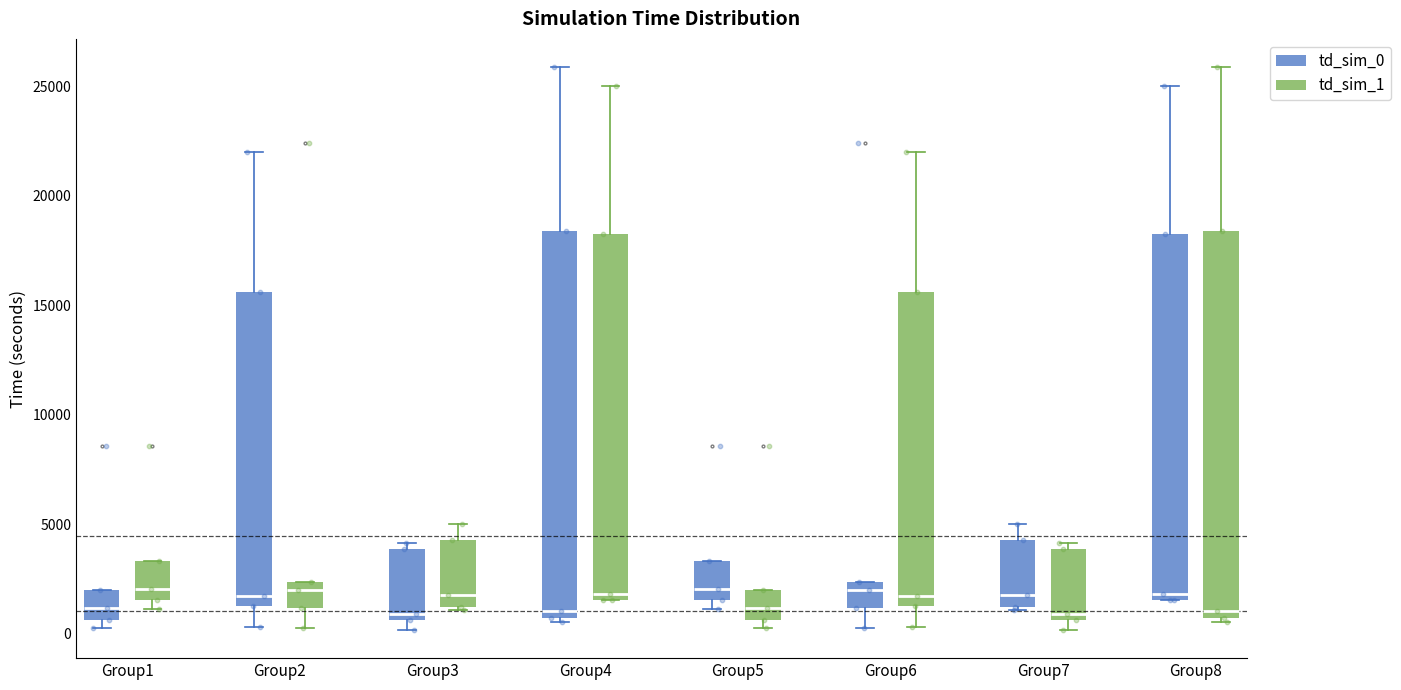

Reading left to right, read every box against the y-axis: the position of its median line, the range the box covers, and the ends of its whiskers. The values are not printed on the chart, so give them approximately, as read against the axis.

Group1 (td_sim_0): median 1000, box 500 to 2000, whiskers 500 (just below the box's lower edge) to 2000
Group1 (td_sim_1): median 2000, box 1500 to 3500, whiskers 1000 to 3500
Group2 (td_sim_0): median 1500 (just above the box's lower edge), box 1500 to 15500, whiskers 500 to 22000
Group2 (td_sim_1): median 2000, box 1000 to 2500, whiskers 0 to 2500
Group3 (td_sim_0): median 1000, box 500 to 4000, whiskers 0 to 4000 (just above the box's upper edge)
Group3 (td_sim_1): median 1500, box 1000 to 4500, whiskers 1000 (just below the box's lower edge) to 5000
Group4 (td_sim_0): median 1000, box 500 to 18500, whiskers 500 to 26000
Group4 (td_sim_1): median 2000, box 1500 to 18000, whiskers 1500 to 25000
Group5 (td_sim_0): median 2000, box 1500 to 3500, whiskers 1000 to 3500
Group5 (td_sim_1): median 1000, box 500 to 2000, whiskers 500 (just below the box's lower edge) to 2000
Group6 (td_sim_0): median 2000, box 1000 to 2500, whiskers 0 to 2500
Group6 (td_sim_1): median 1500 (just above the box's lower edge), box 1500 to 15500, whiskers 500 to 22000
Group7 (td_sim_0): median 1500, box 1000 to 4500, whiskers 1000 (just below the box's lower edge) to 5000
Group7 (td_sim_1): median 1000, box 500 to 4000, whiskers 0 to 4000 (just above the box's upper edge)
Group8 (td_sim_0): median 2000, box 1500 to 18000, whiskers 1500 to 25000
Group8 (td_sim_1): median 1000, box 500 to 18500, whiskers 500 to 26000